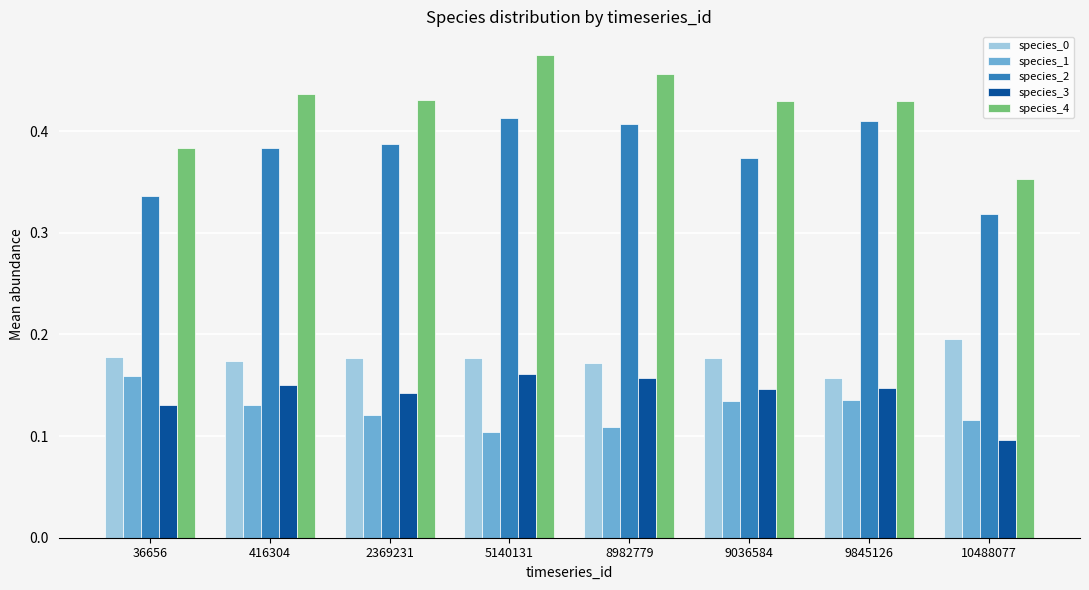

How many distinct data groups are displayed?

5